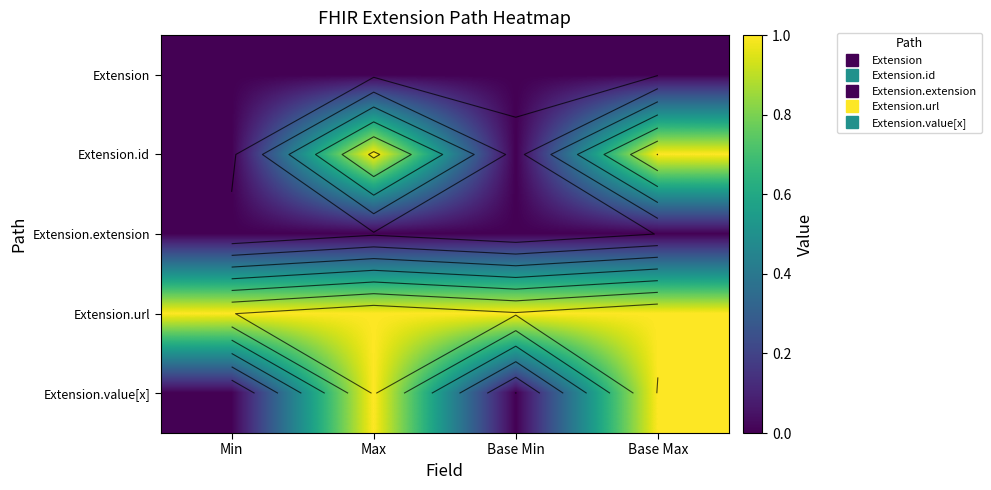

How many series are shown in this chart?

5